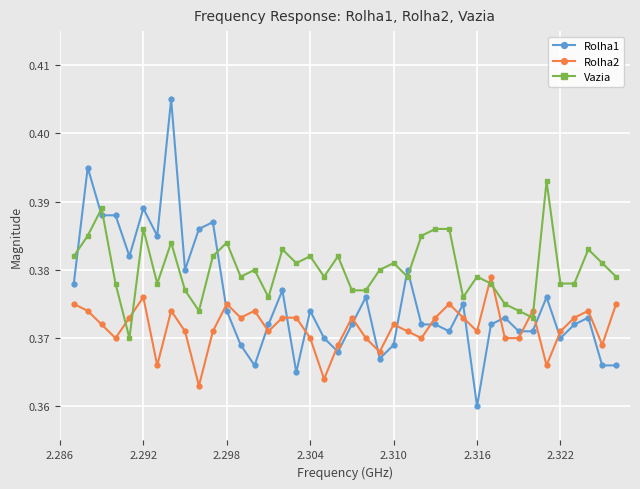

Rank the series by their average value, from highest to lowest.

Vazia, Rolha1, Rolha2